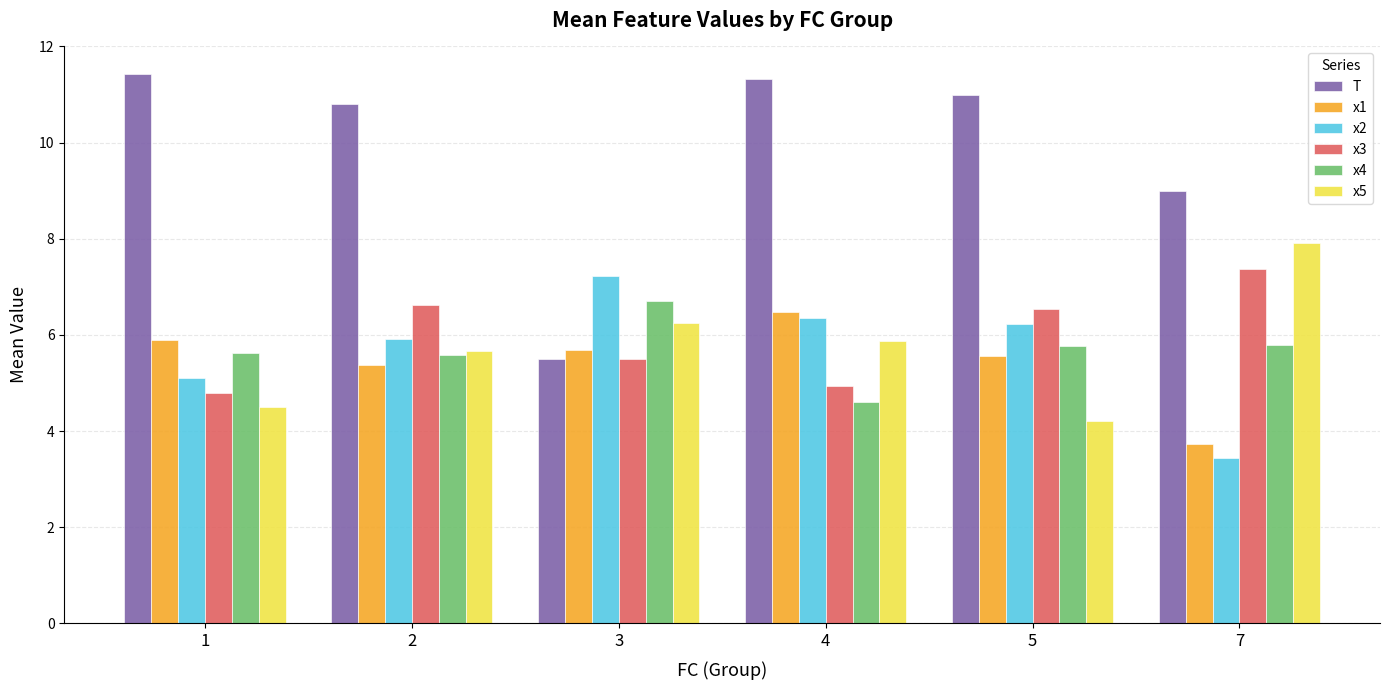

What is the greatest value displayed?

11.4